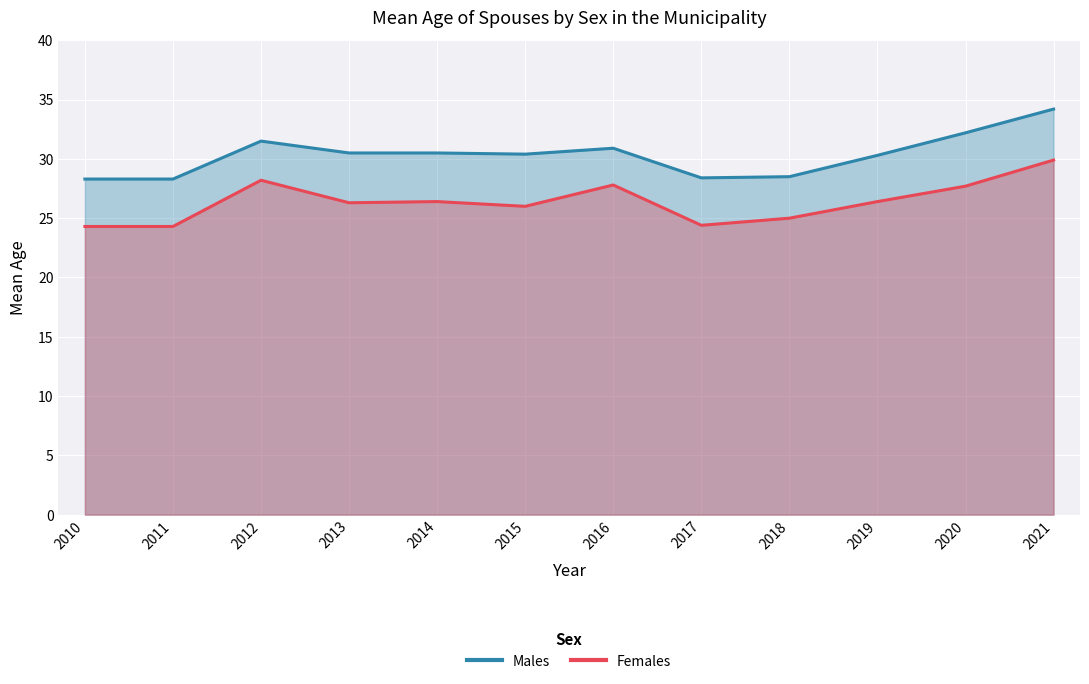

True or false: Females and Males cross at least once.

False